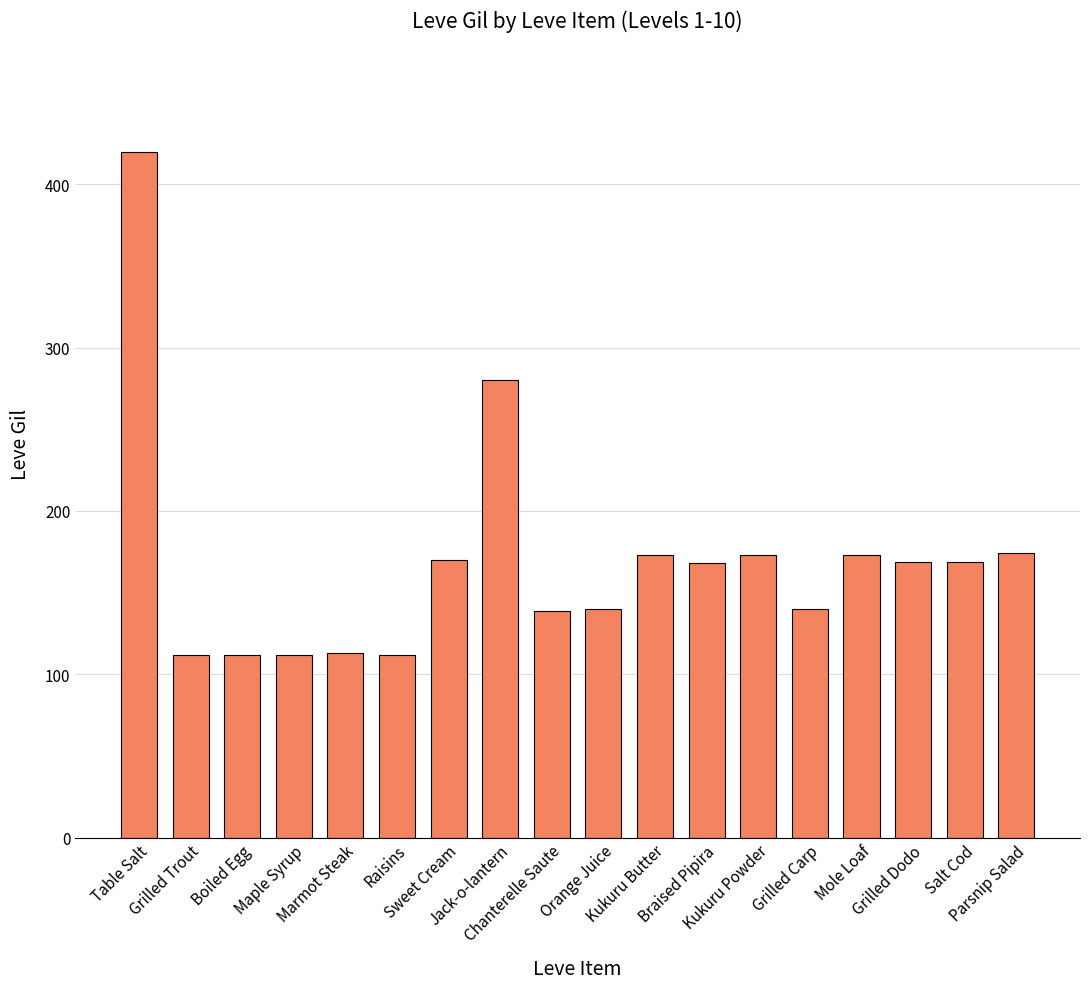

Is it true that the value at Mole Loaf is 227?

False